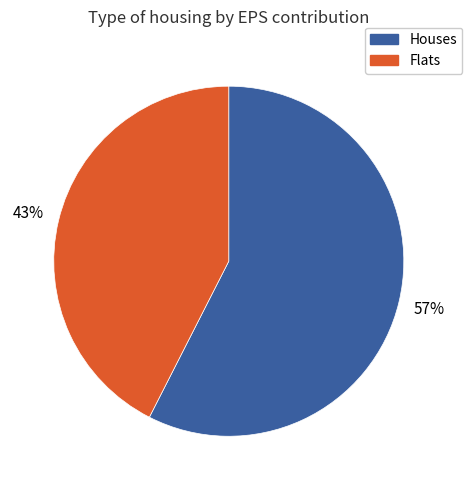

Does any single category account for the majority?

Yes